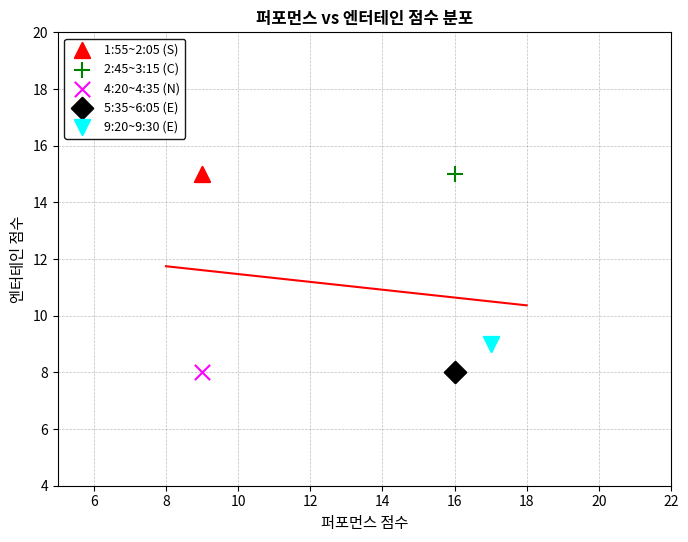

What are all the series names shown in the legend?

1:55~2:05 (S), 2:45~3:15 (C), 4:20~4:35 (N), 5:35~6:05 (E), 9:20~9:30 (E)